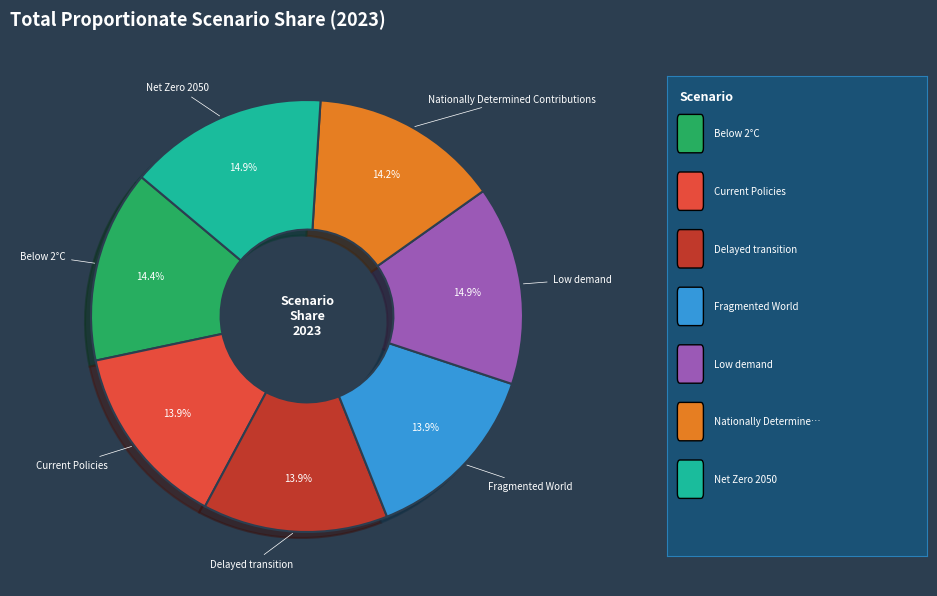

Does any single category account for the majority?

No